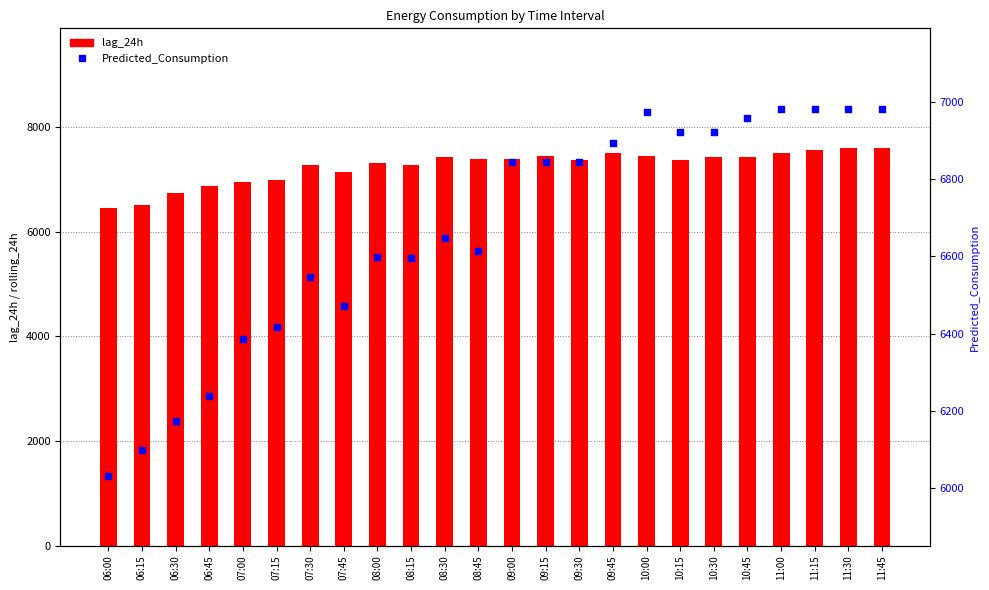

Which series has the largest total across all categories?

lag_24h